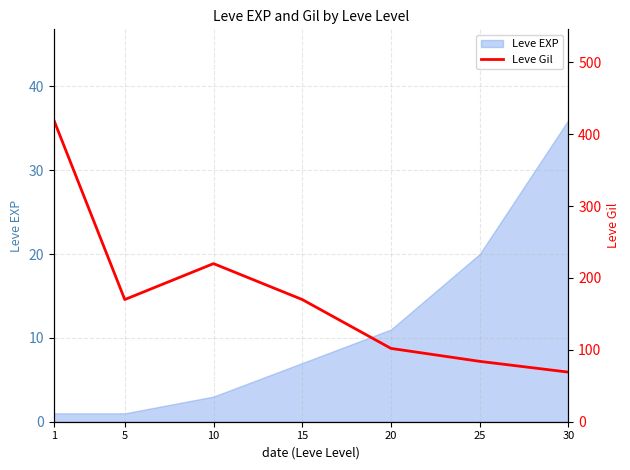

Where is the data nearest to the value 244?

10